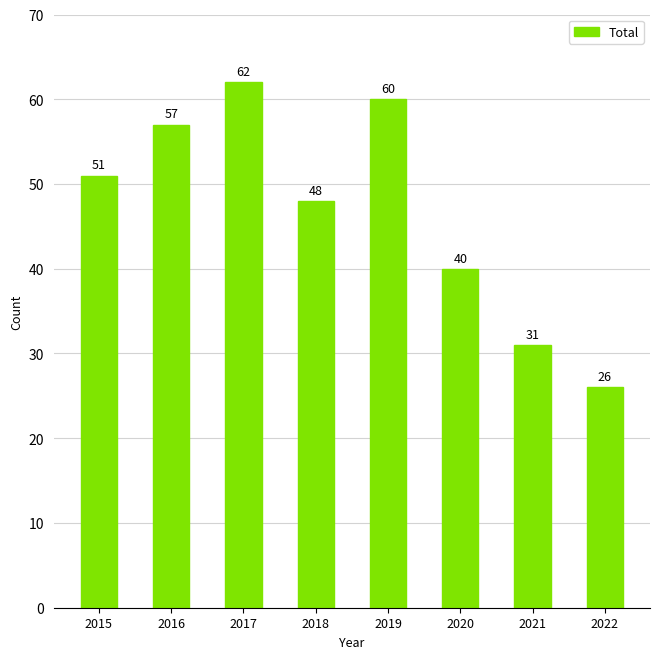

What is the value of the 8th bar from the left?

26